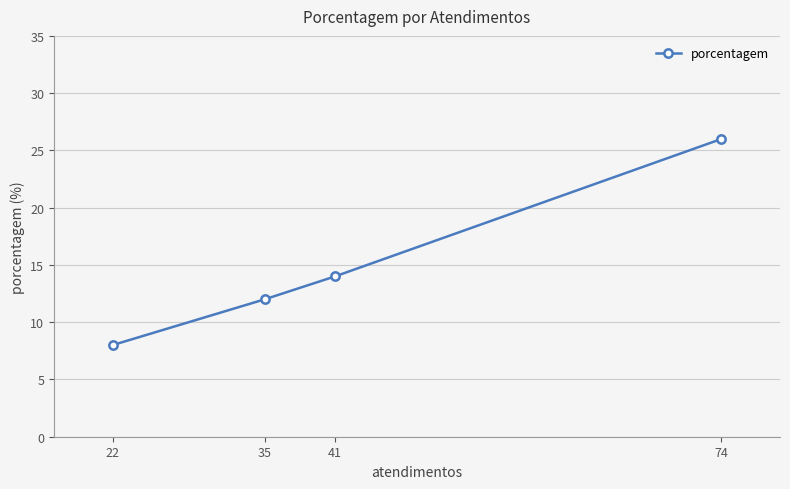

What is the difference between the maximum and minimum values?

18